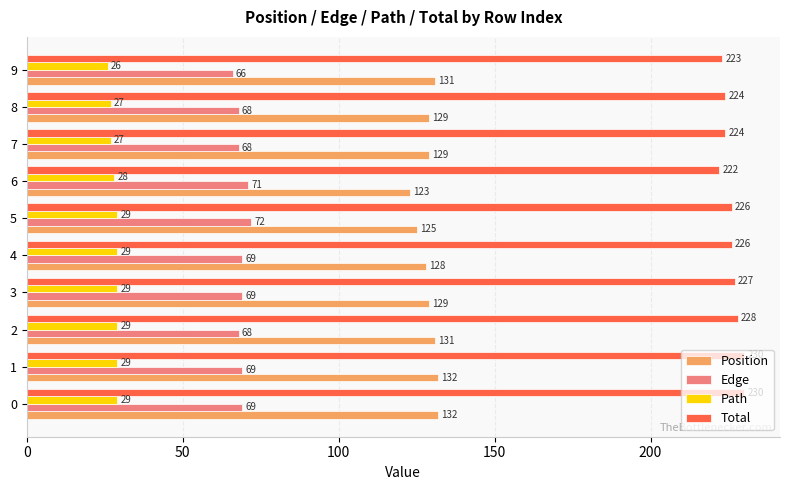

True or false: Edge has a value of 71 at 6.

True